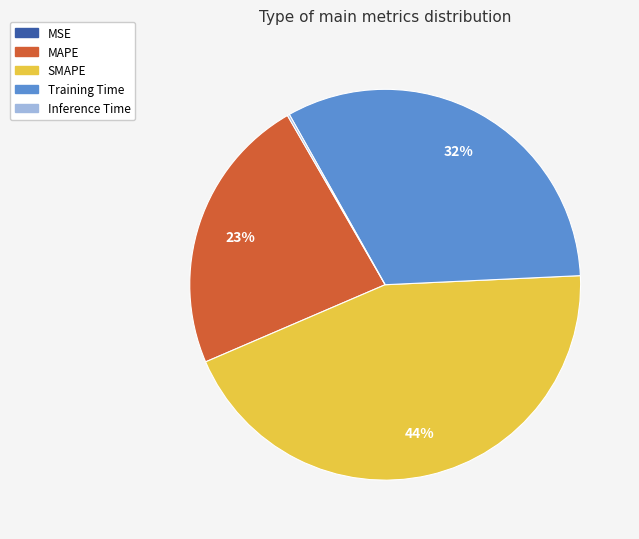

Do SMAPE and MAPE together represent more than half of the pie?

Yes